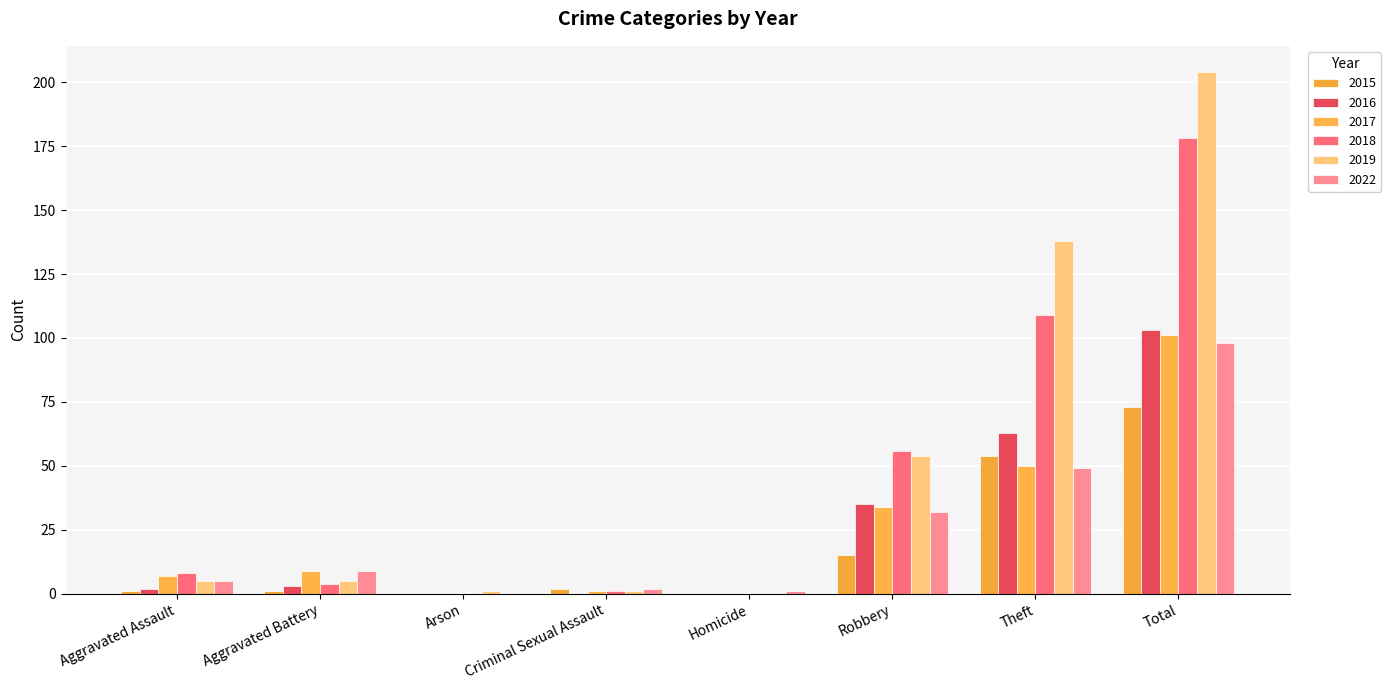

What is the spread (max minus min) of values at Criminal Sexual Assault?

2